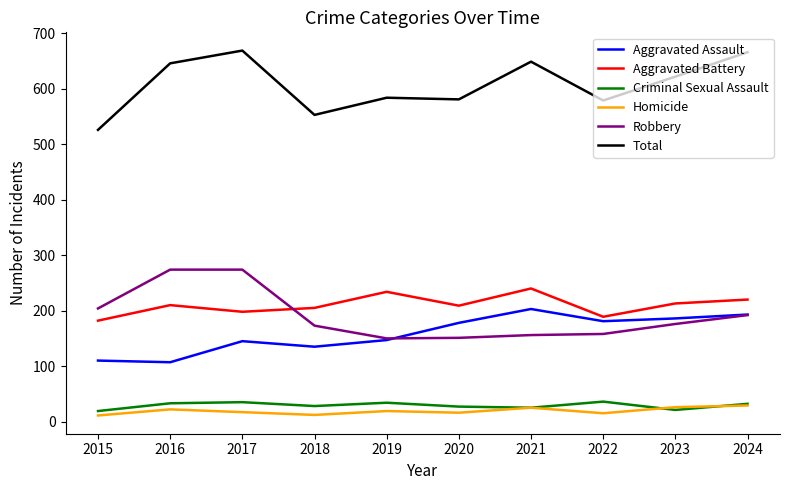

How many lines are shown in the chart?

6